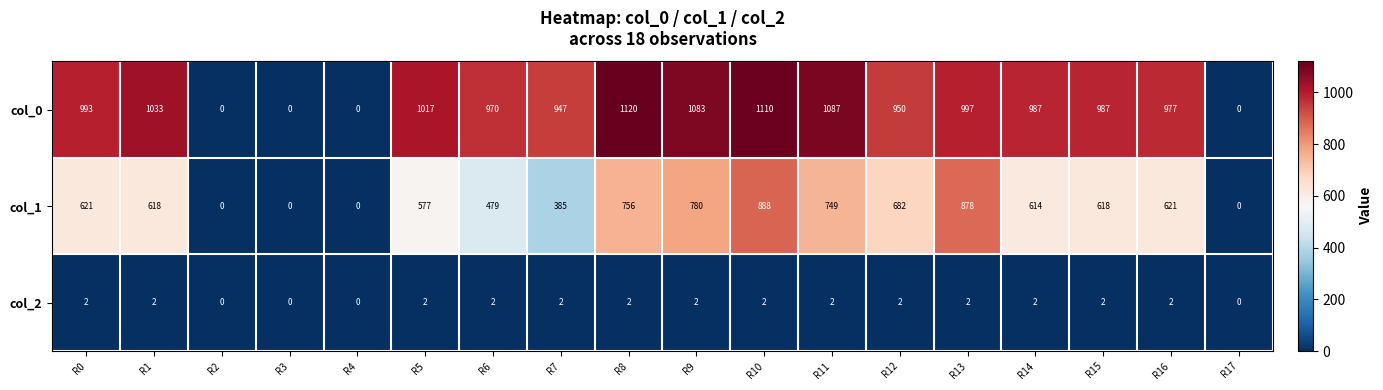

At how many categories does at least one series exceed 974?

11